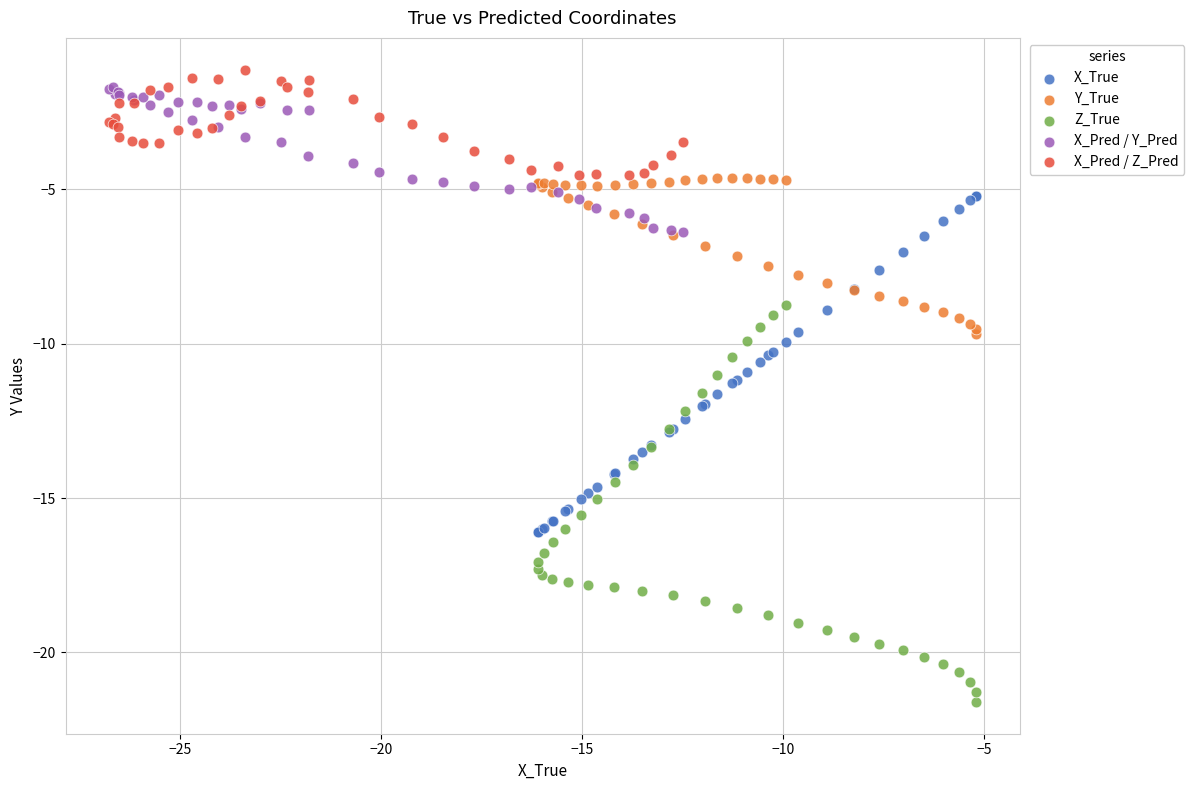

Which series contains the lowest Y value?

Z_True